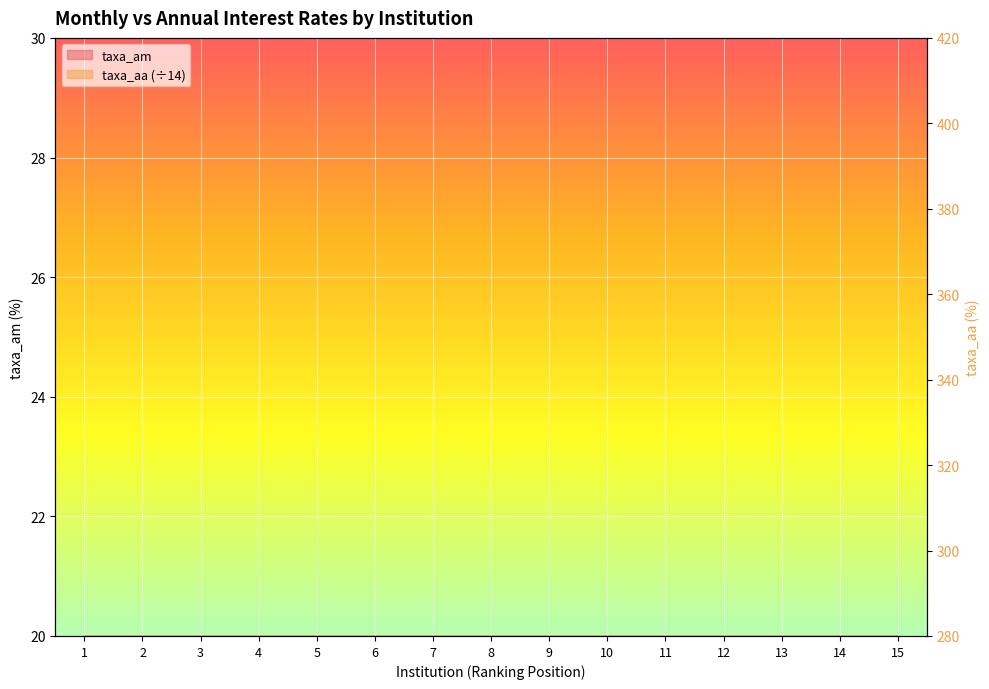

True or false: taxa_aa and taxa_am intersect in this chart.

False